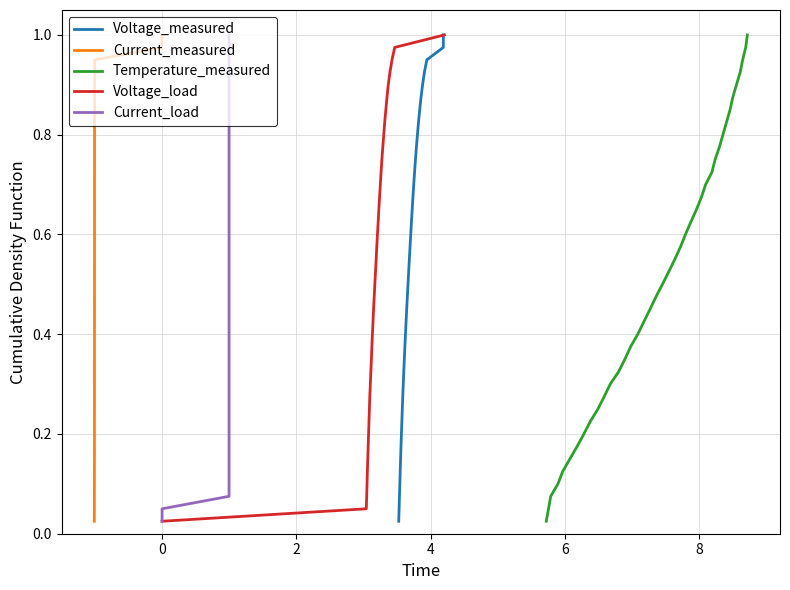

Count the number of data series in this chart.

5